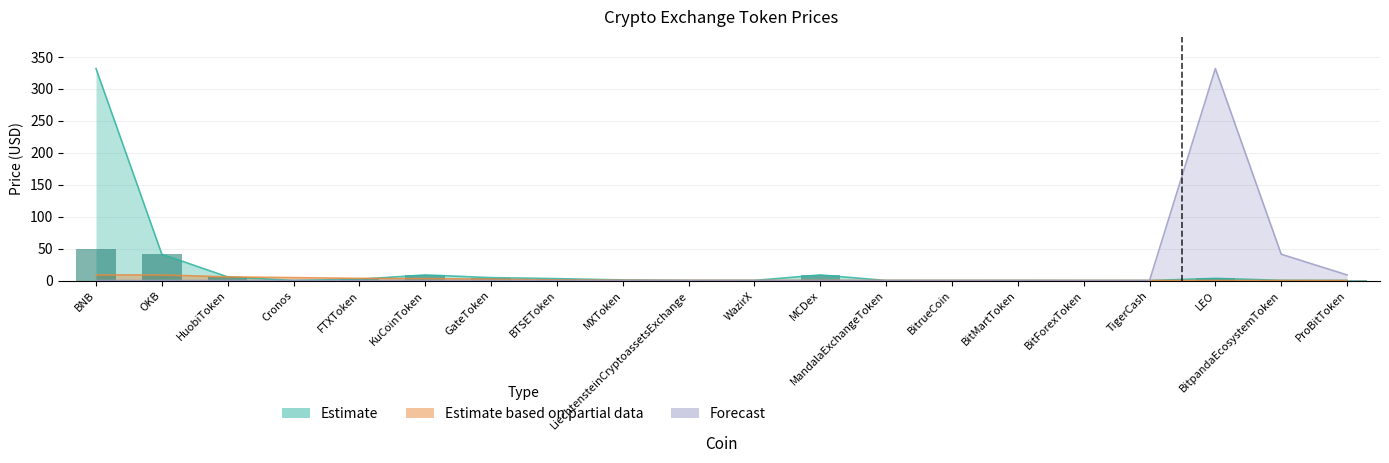

What is the label of the 10th bar from the left?

LiechtensteinCryptoassetsExchange